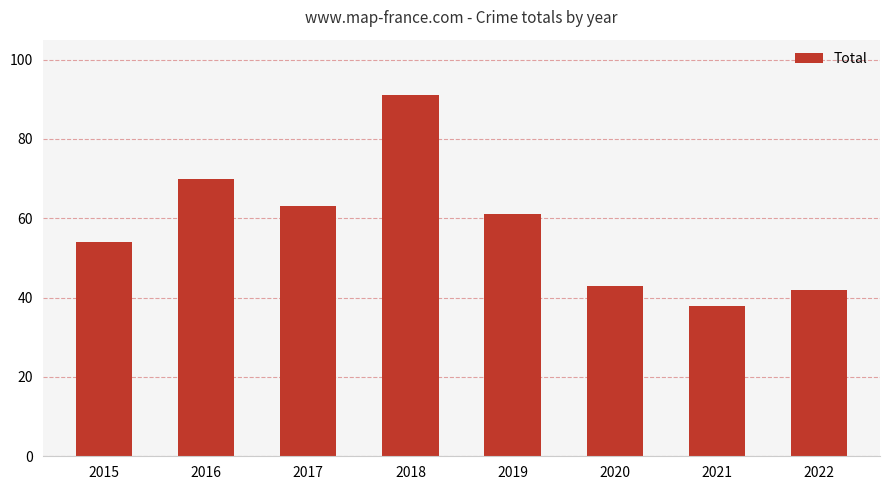

List the labels in order of value, largest first.

2018, 2016, 2017, 2019, 2015, 2020, 2022, 2021